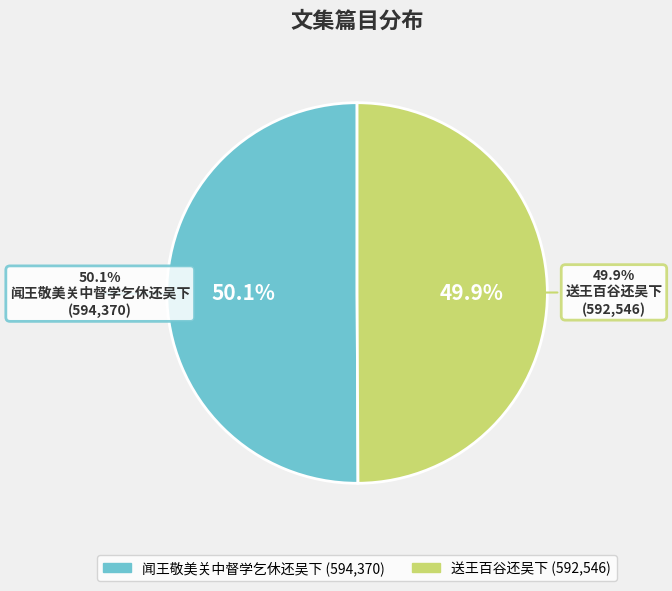

Rank the categories by value from highest to lowest.

闻王敬美关中督学乞休还吴下, 送王百谷还吴下